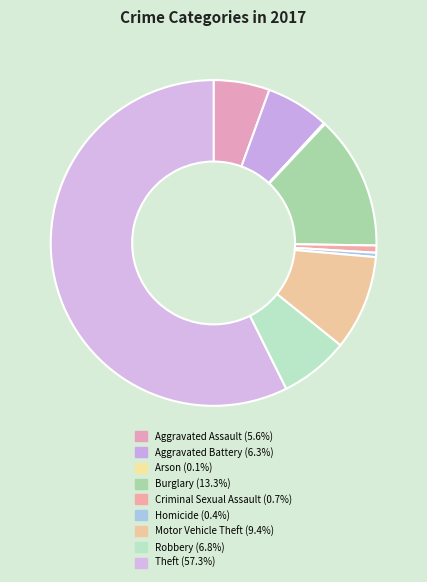

What is the total percentage of Homicide and Motor Vehicle Theft?

9.8%